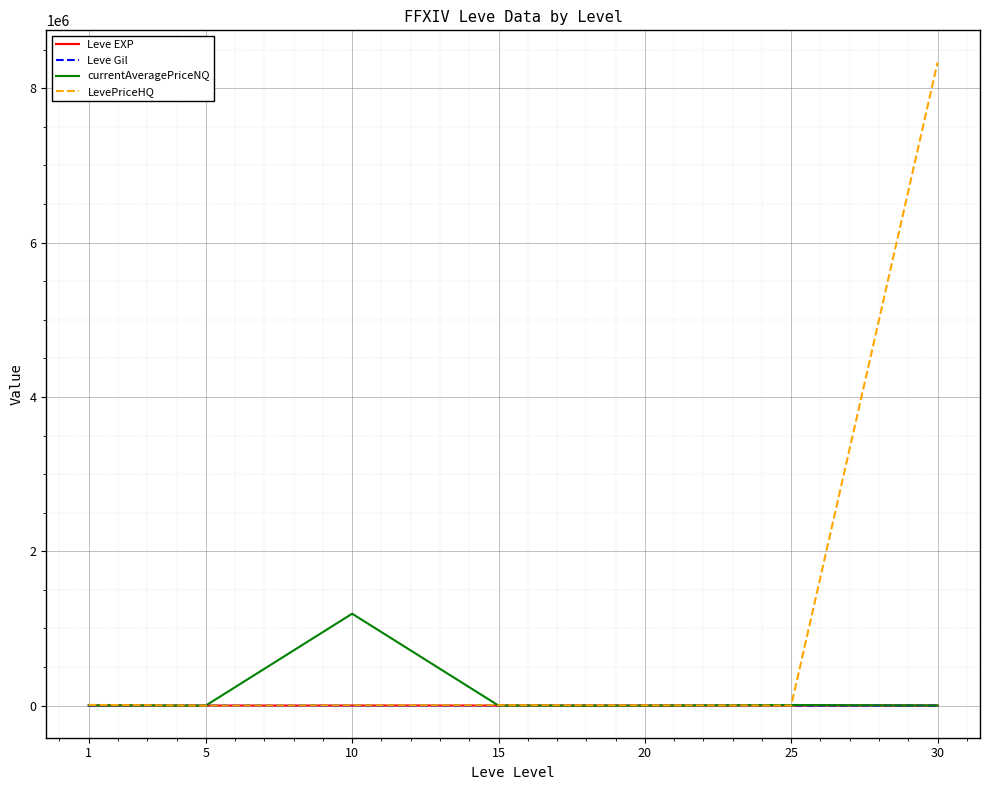

At which category is the sum across all series the highest?

30